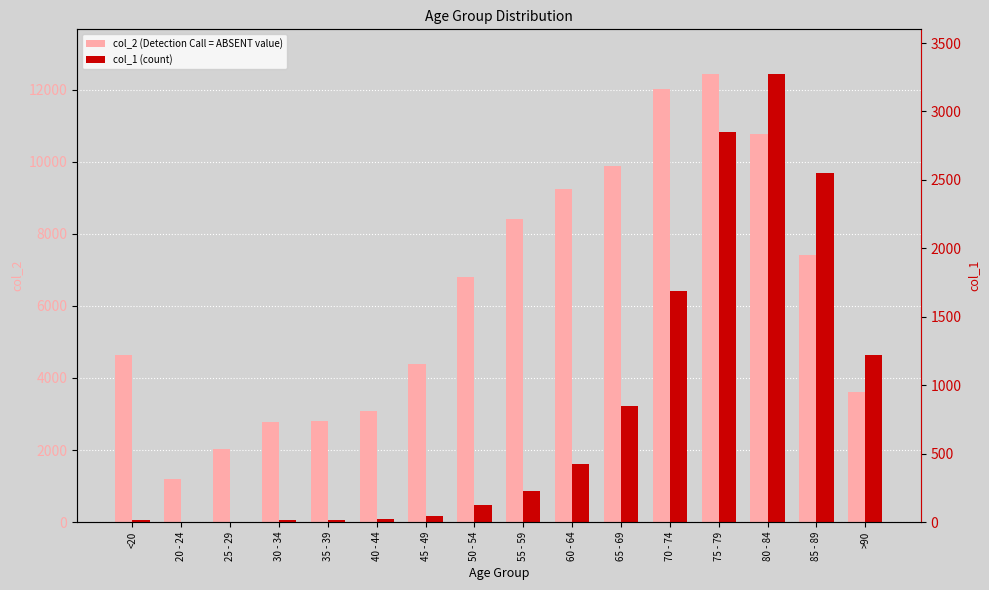

Which series has the widest spread of values?

col_2 (Detection Call = ABSENT value)